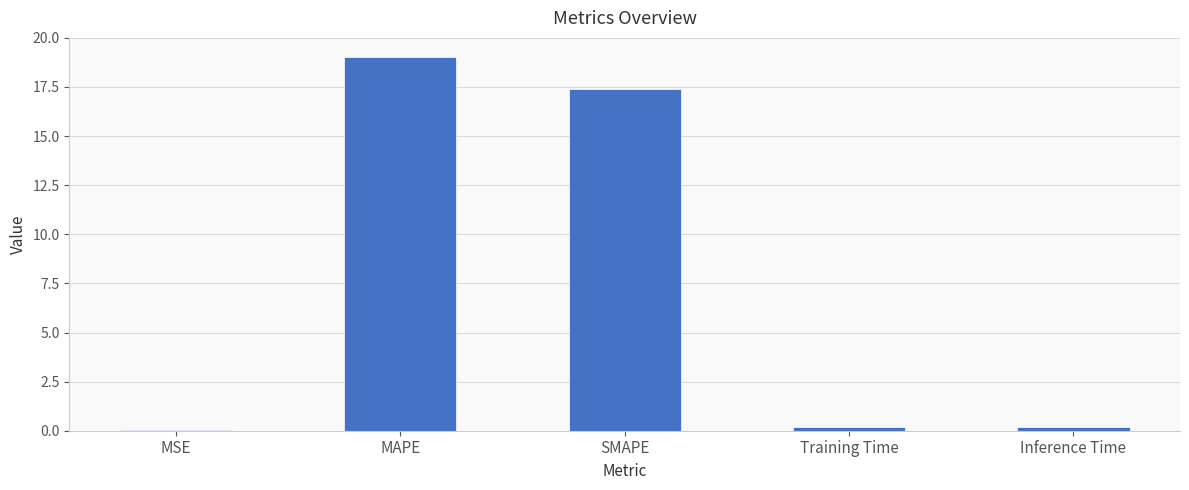

How many series are shown in this chart?

1